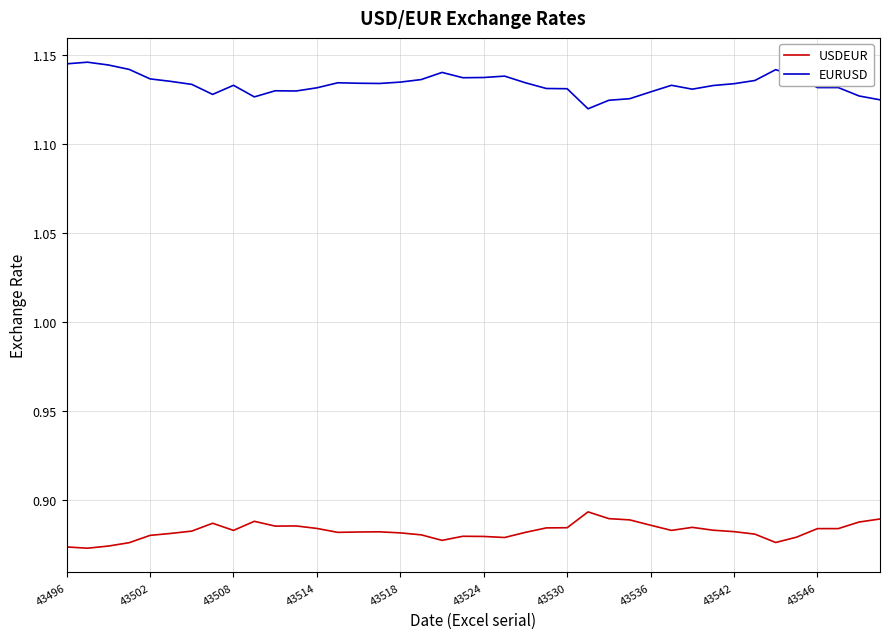

True or false: USDEUR has more than 0 interior local peaks.

True